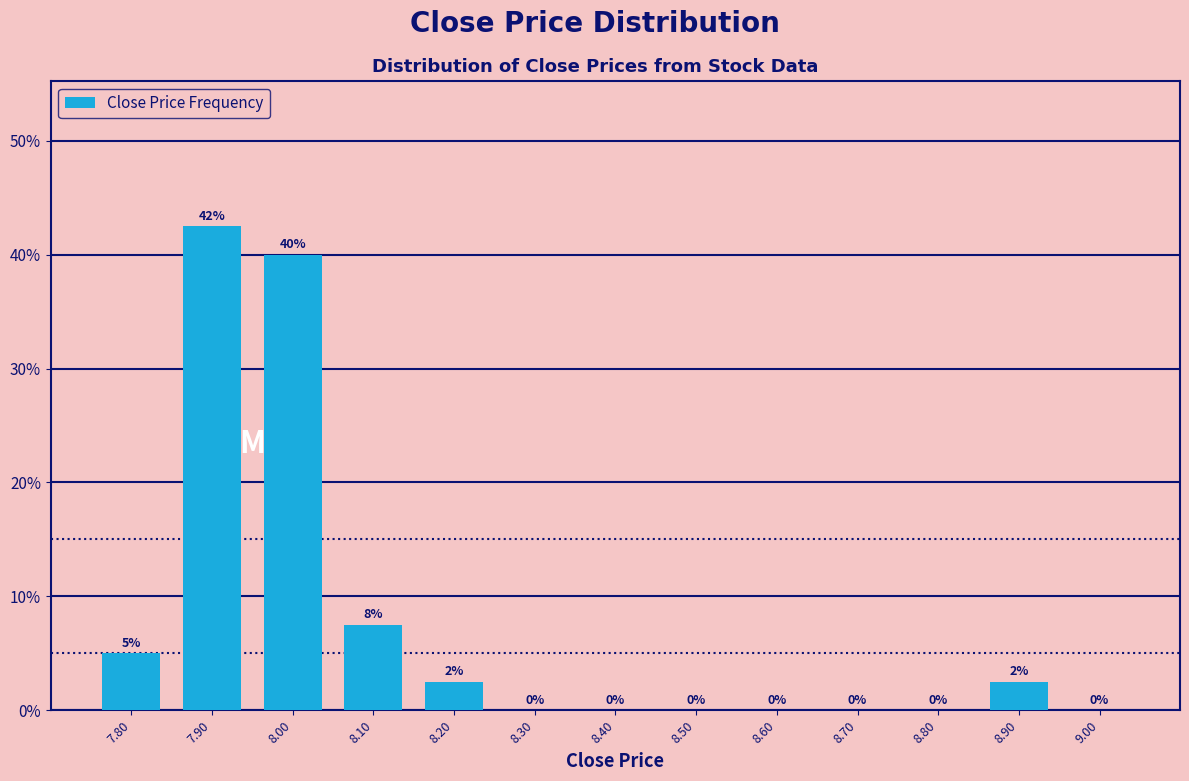

Over which range of the x-axis is the bar tallest?

7.85 to 7.95